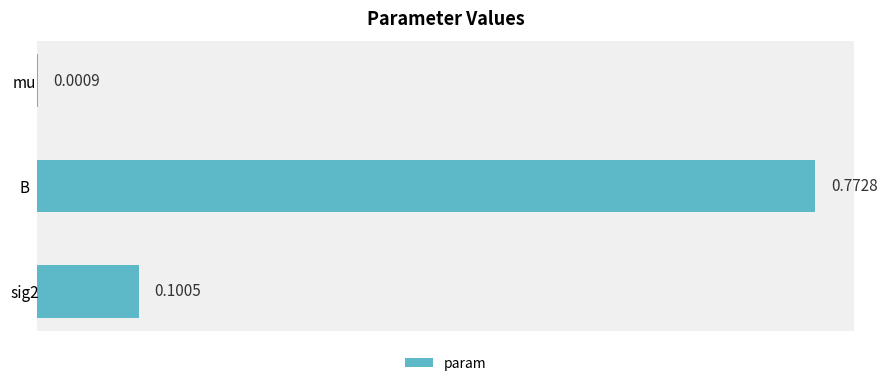

What is the change in value from mu to sig2?

+0.1